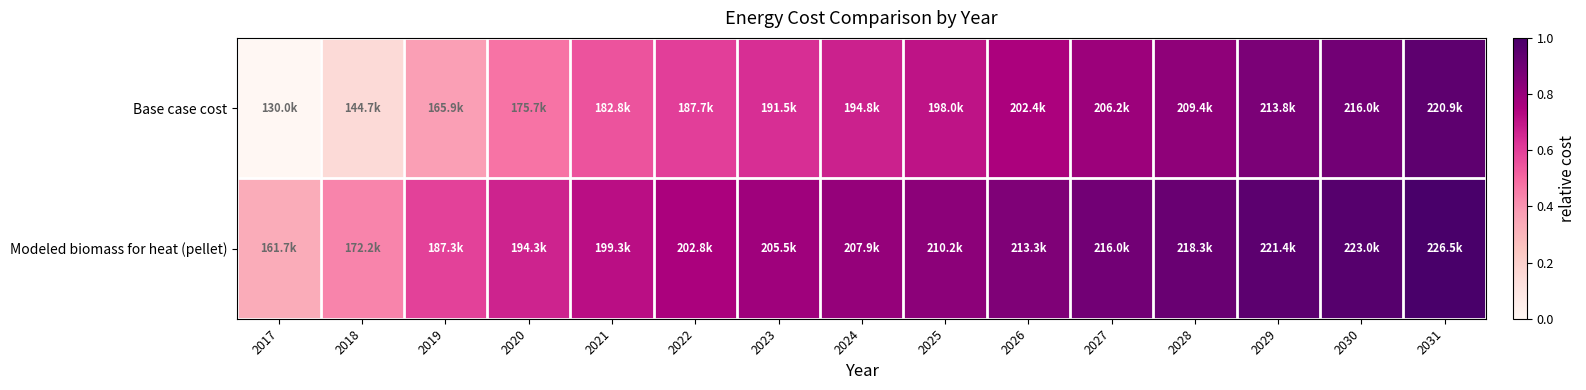

What is the maximum value shown in the chart?

1.0